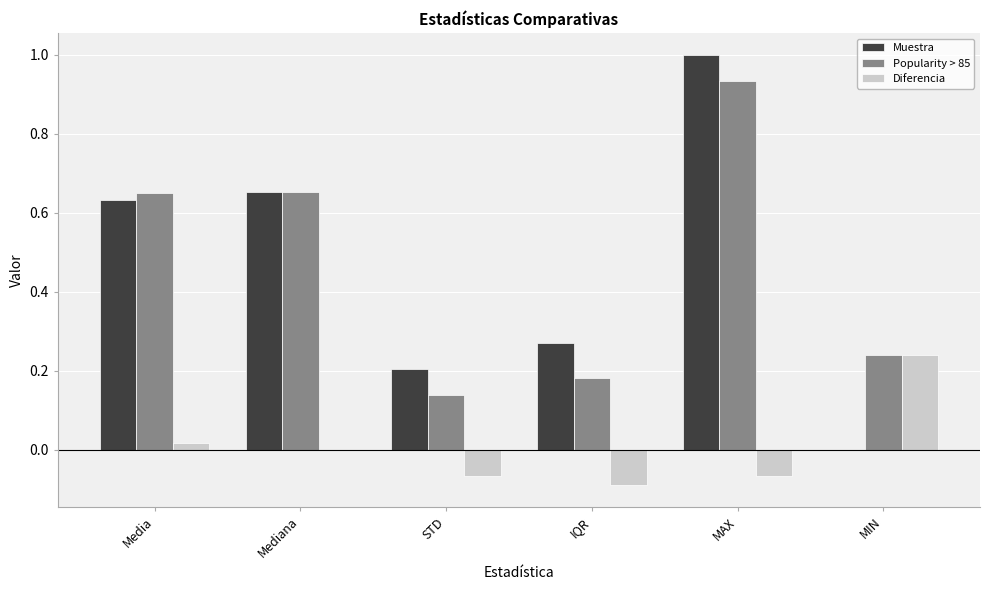

How many groups of bars are there?

6